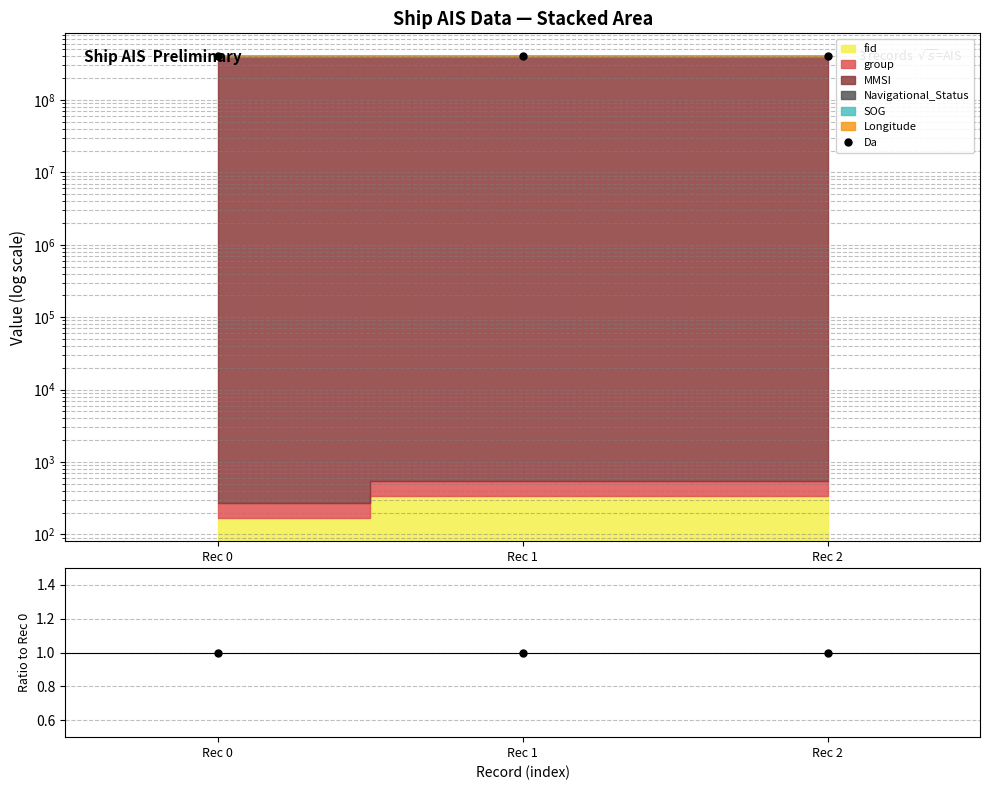

What is the value of the Ratio point at the 1st from the left?

1.0